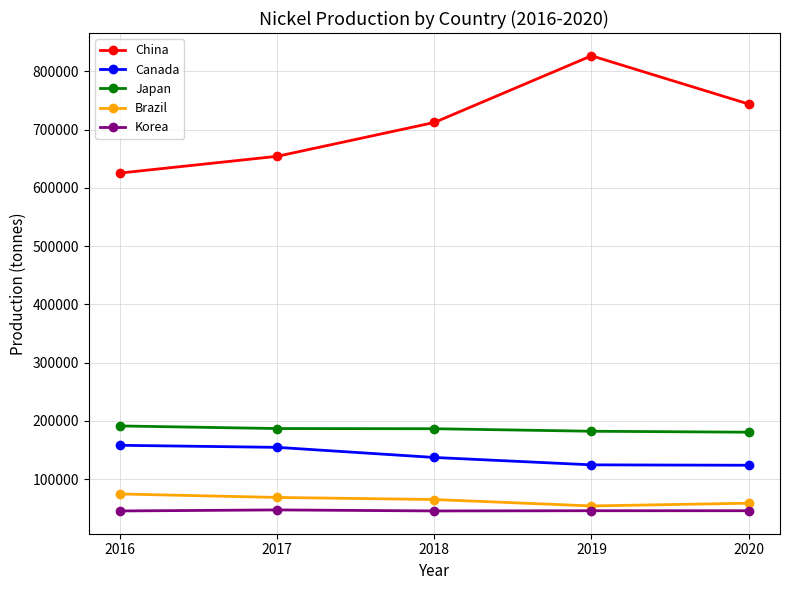

True or false: Canada and Japan cross at least once.

False